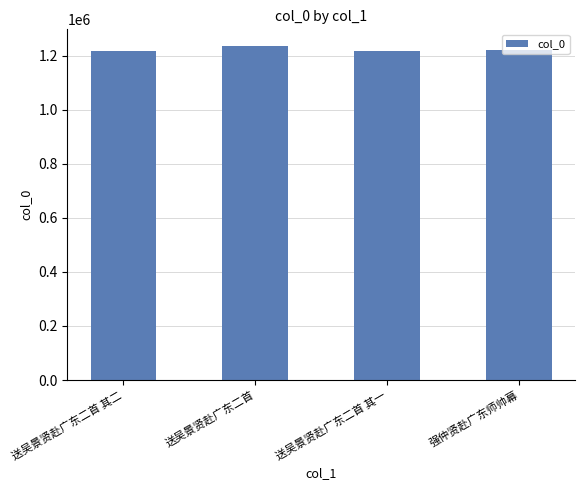

What is the sum of the values at 送吴景贤赴广东二首 and 强仲贤赴广东师帅幕?

2455683